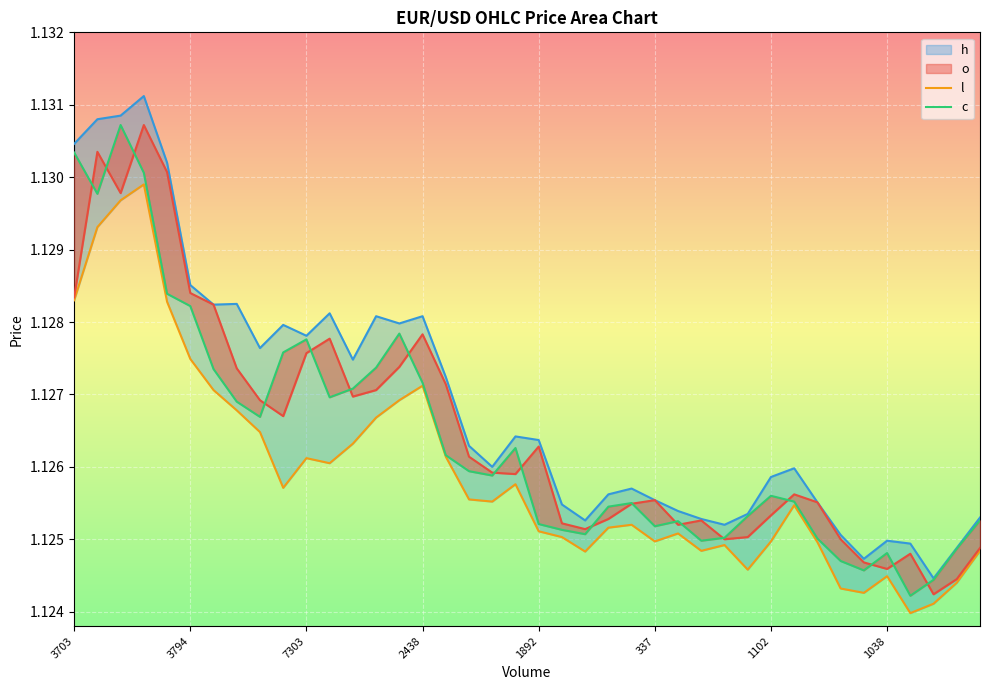

What is the value of the o point at the 14th from the left?

1.1